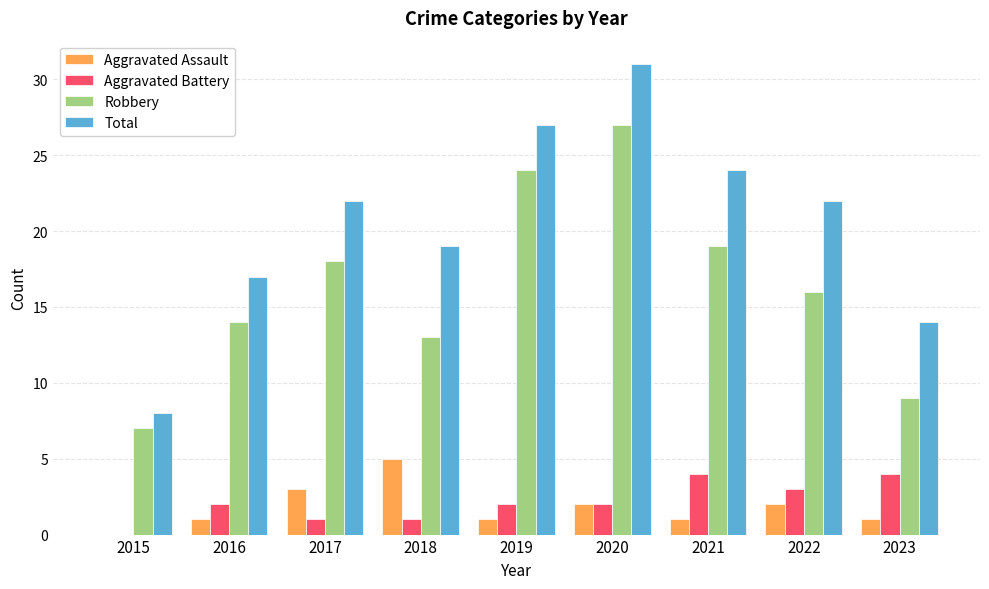

How many groups of bars are there?

9